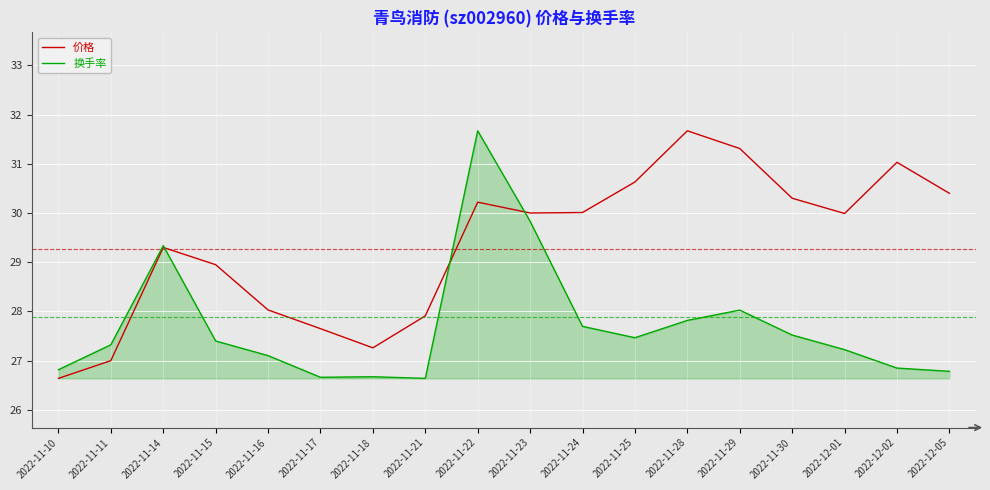

Is it true that 价格 equals 42.0 at 2022-12-02?

False